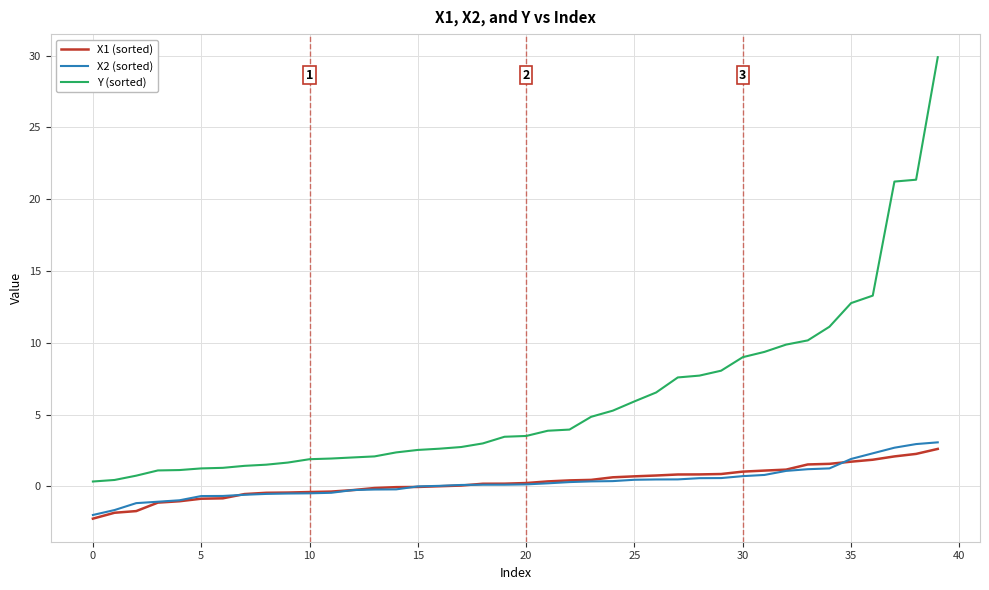

What is the greatest value displayed?

29.9